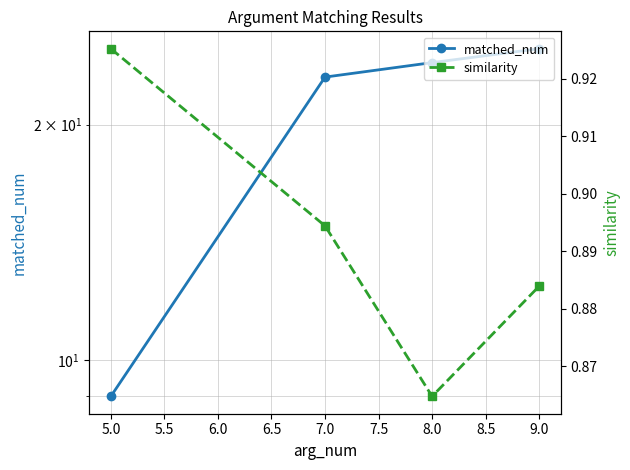

True or false: matched_num has more than 1 points higher than both neighbors.

False